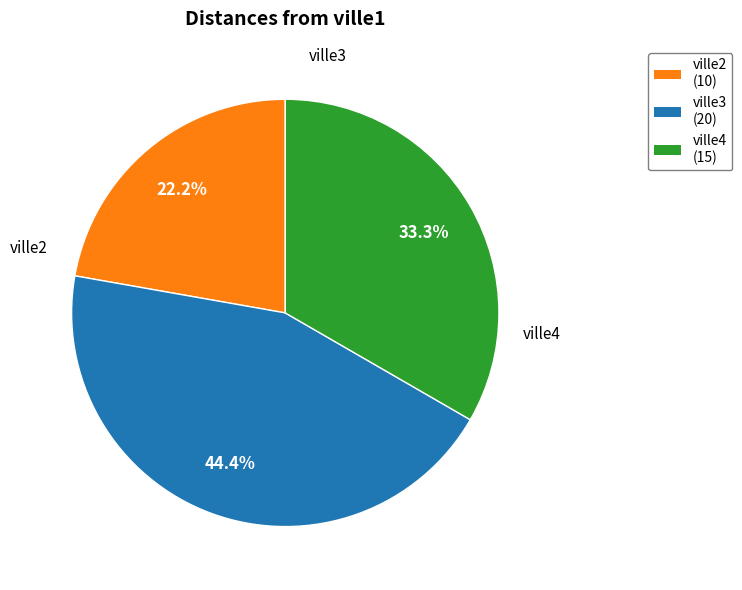

Count the number of slices in the pie.

3